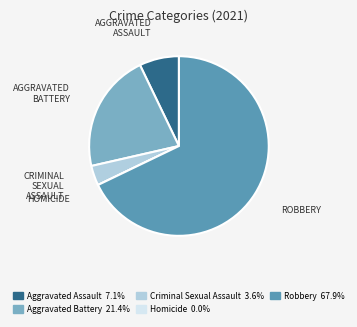

Is the sum of Aggravated Battery and Criminal Sexual Assault greater than half?

No